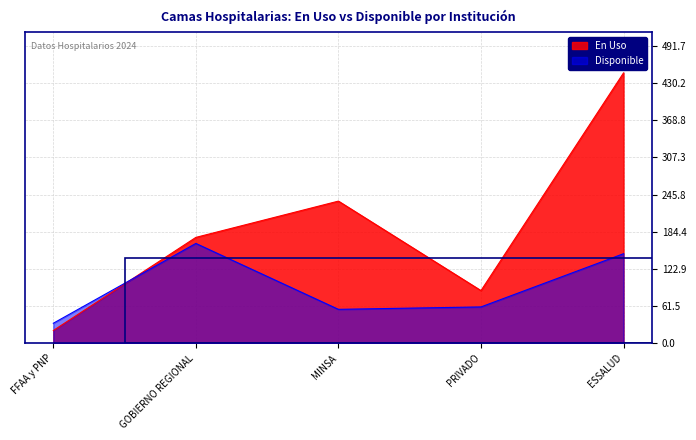

How many interior local valleys does the En Uso series have?

1